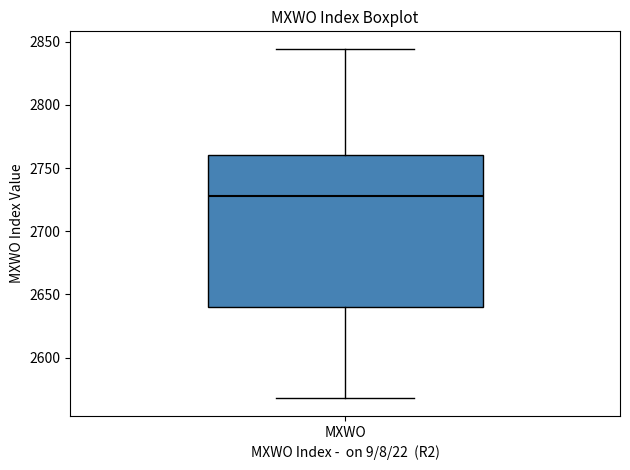

Transcribe this box plot: give where the median line is, the range the box spans, and where the two whiskers end, as read against the y-axis. The values are not printed on the chart, so give them approximately, as read against the axis.

median 2730, box 2640 to 2760, whiskers 2570 to 2845